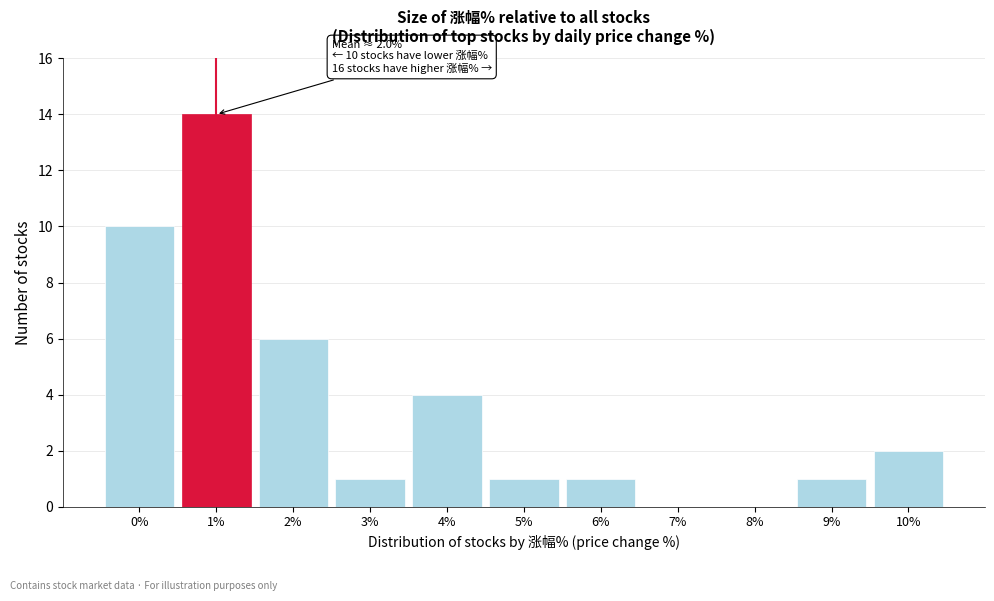

Reading left to right, transcribe all the data shown in this chart.

0%=10	1%=14	2%=6	3%=1	4%=4	5%=1	6%=1	7%=0	8%=0	9%=1	10%=2